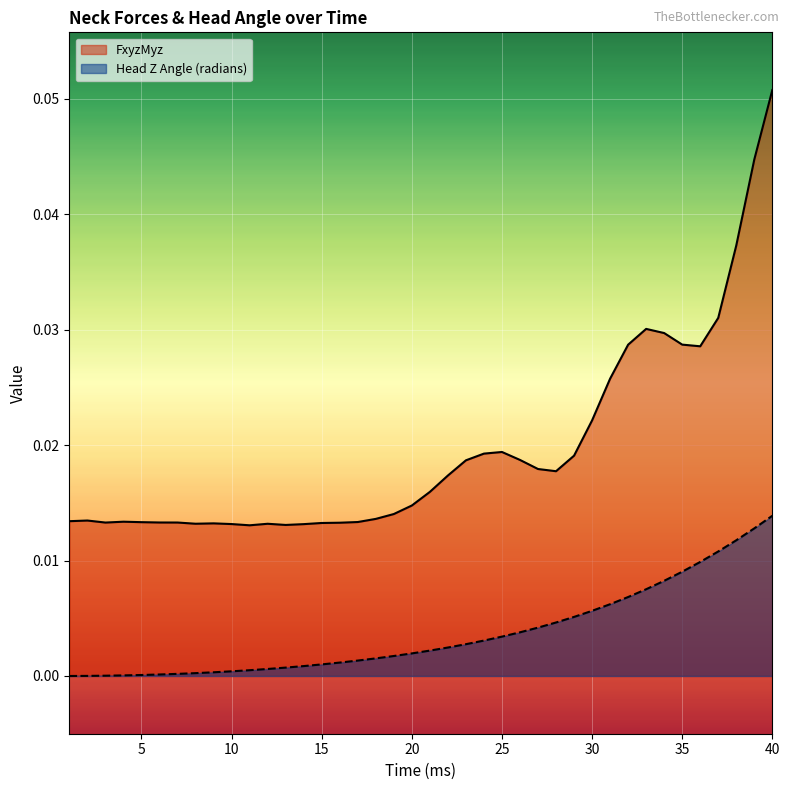

At which category is the sum across all series the highest?

40